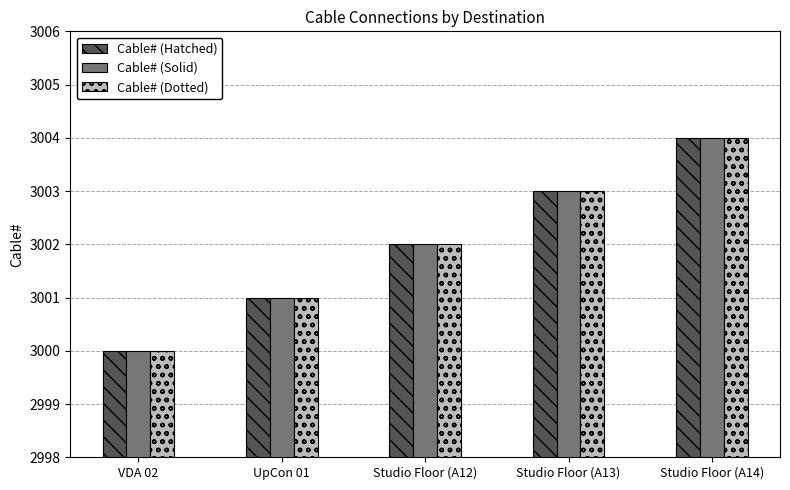

What is the difference between the maximum and minimum values in the Cable# (Solid) series?

4